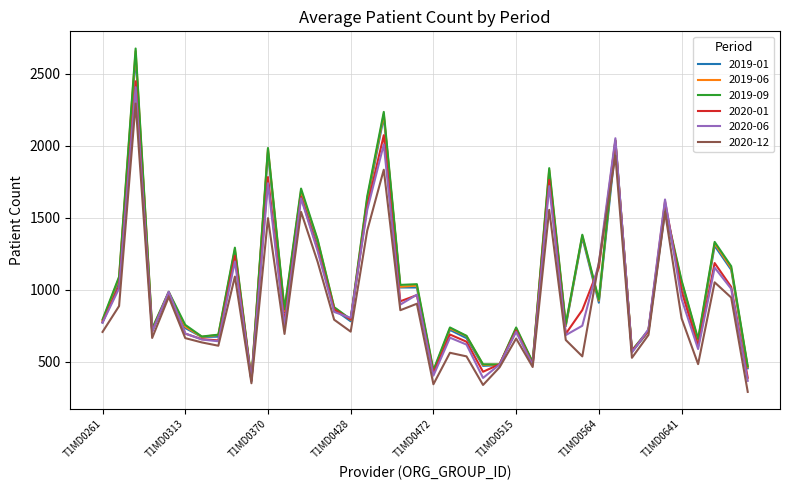

How many lines are shown in the chart?

6